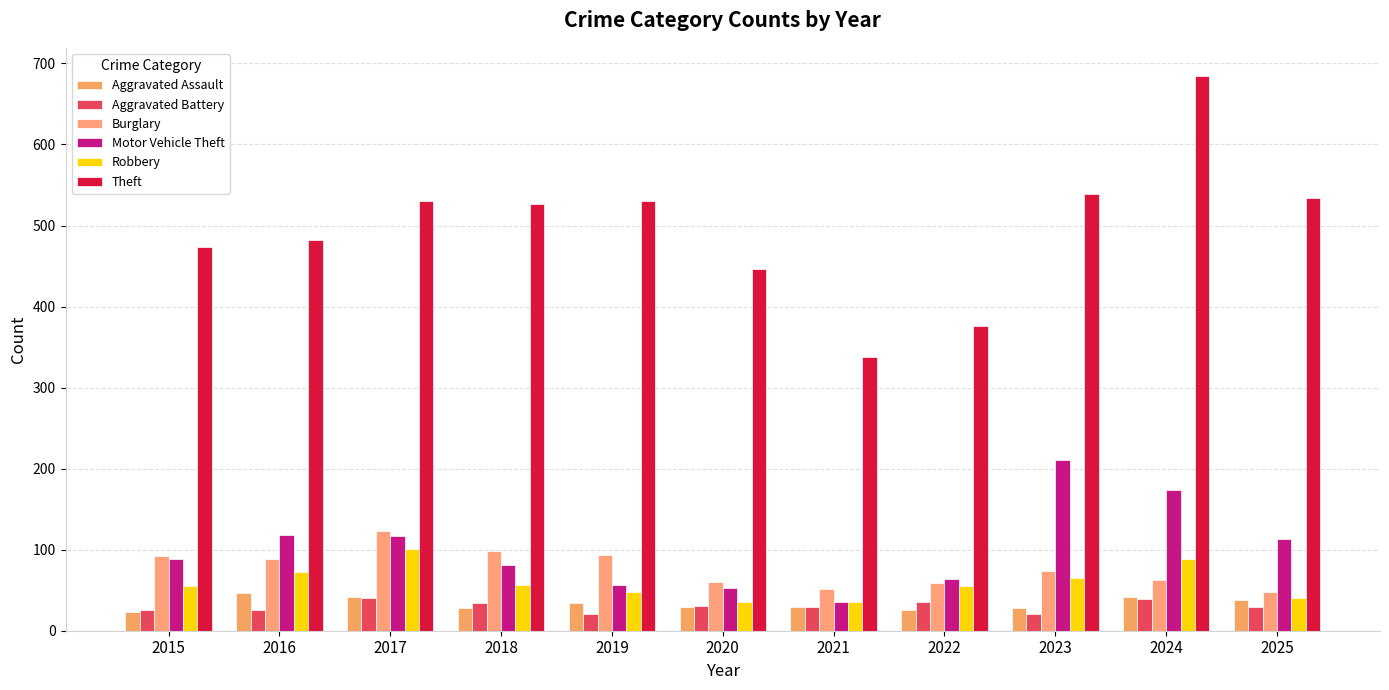

Which series has the largest range (max minus min)?

Theft